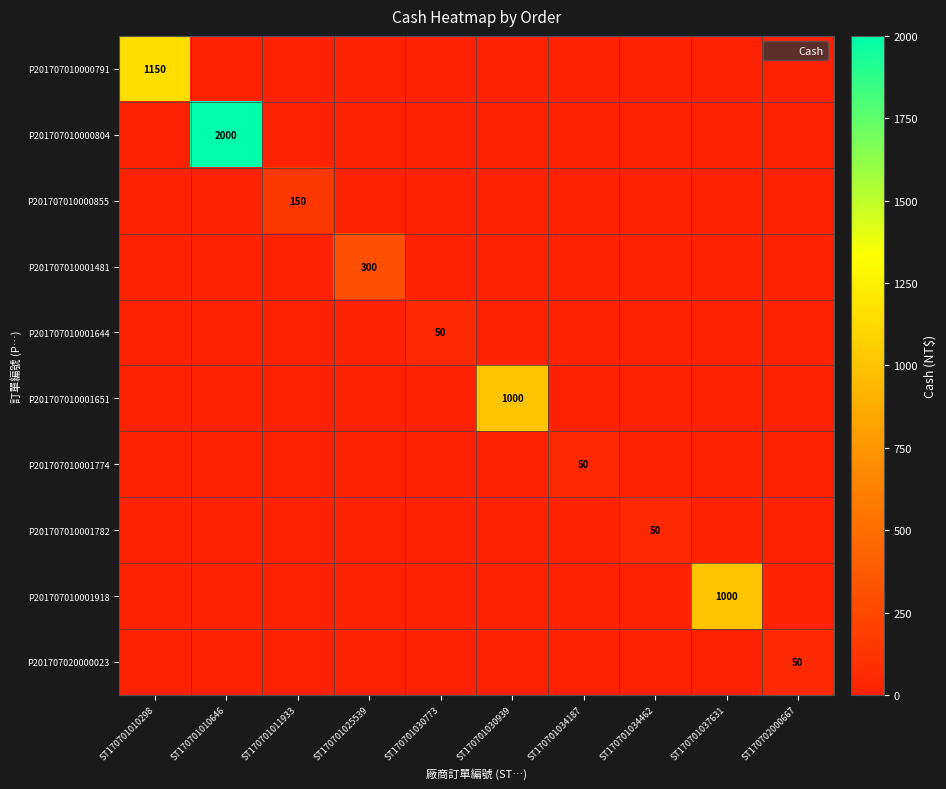

Count the number of categories in the chart.

10